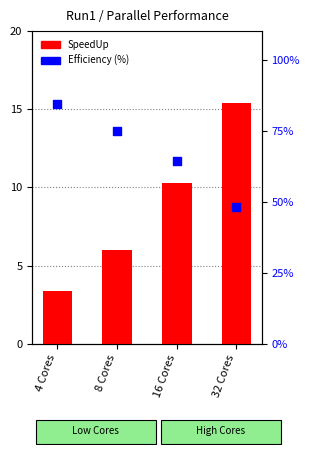

At which category is the sum across all series the highest?

4 Cores